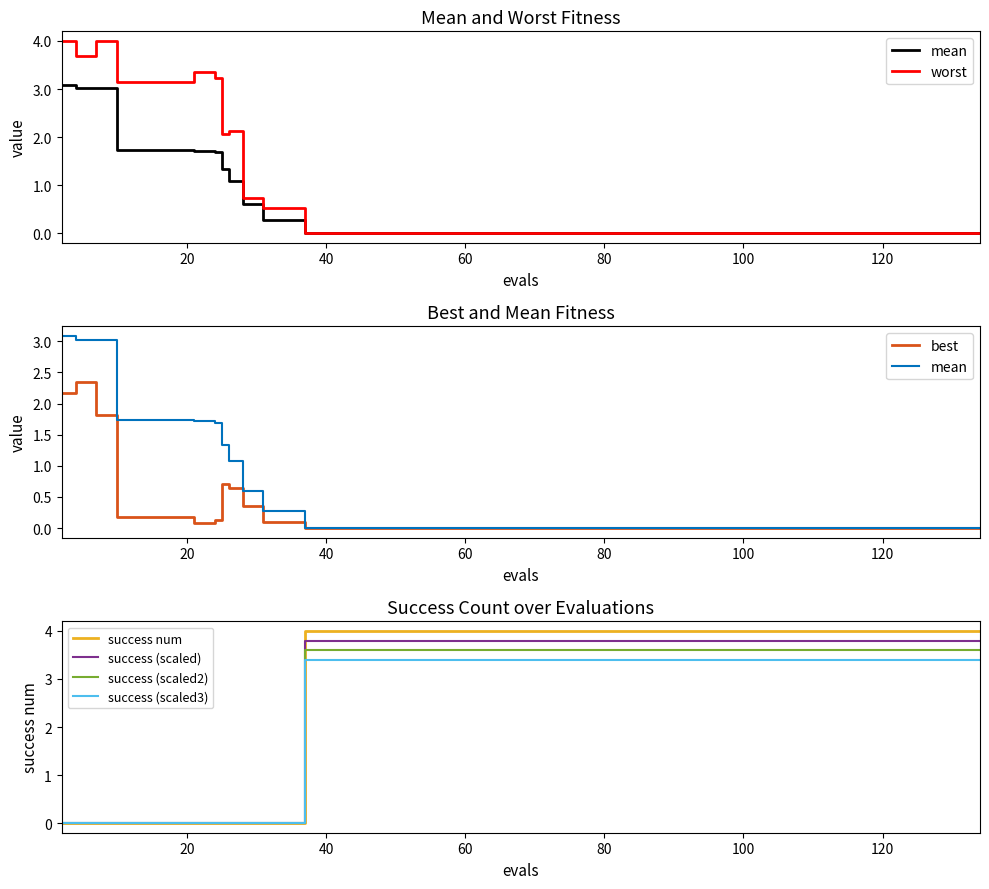

What is the sum of all worst values?

33.8